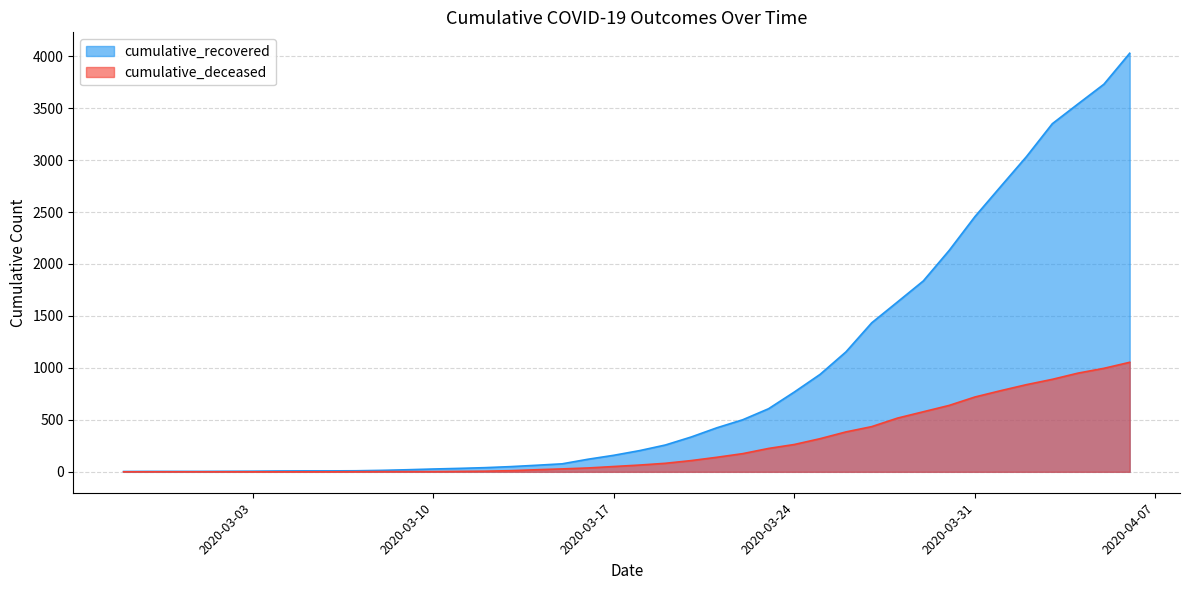

Which series has the widest spread of values?

cumulative_recovered